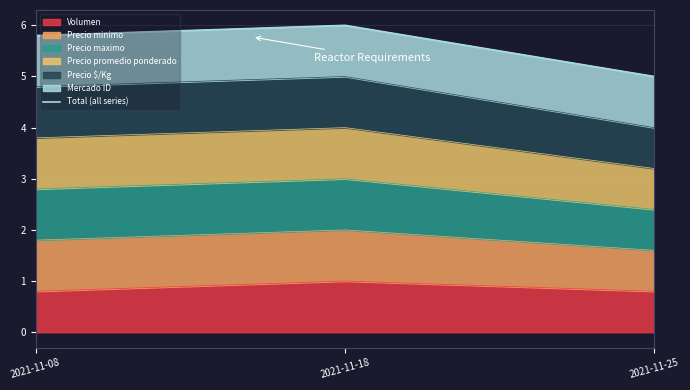

What is the value of the 1st point from the left?

5.8